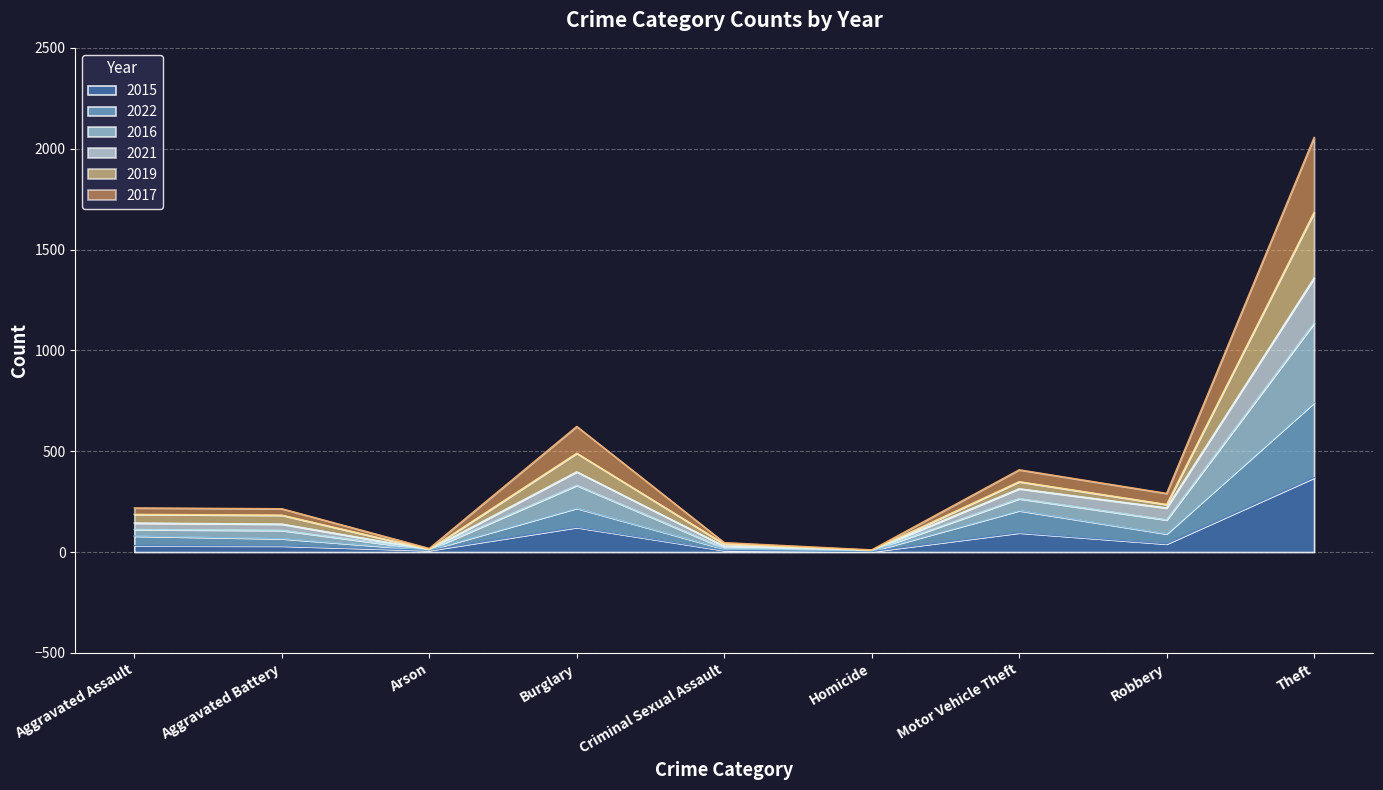

How many interior local peaks does the 2021 series have?

2